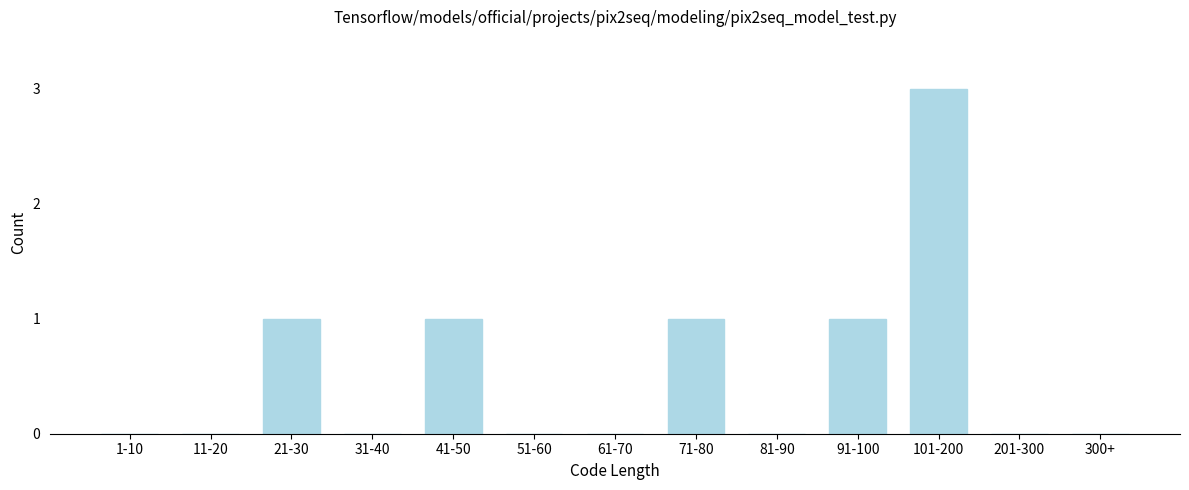

Reading right to left, what are all the values shown in this chart?

300+=0	201-300=0	101-200=3	91-100=1	81-90=0	71-80=1	61-70=0	51-60=0	41-50=1	31-40=0	21-30=1	11-20=0	1-10=0